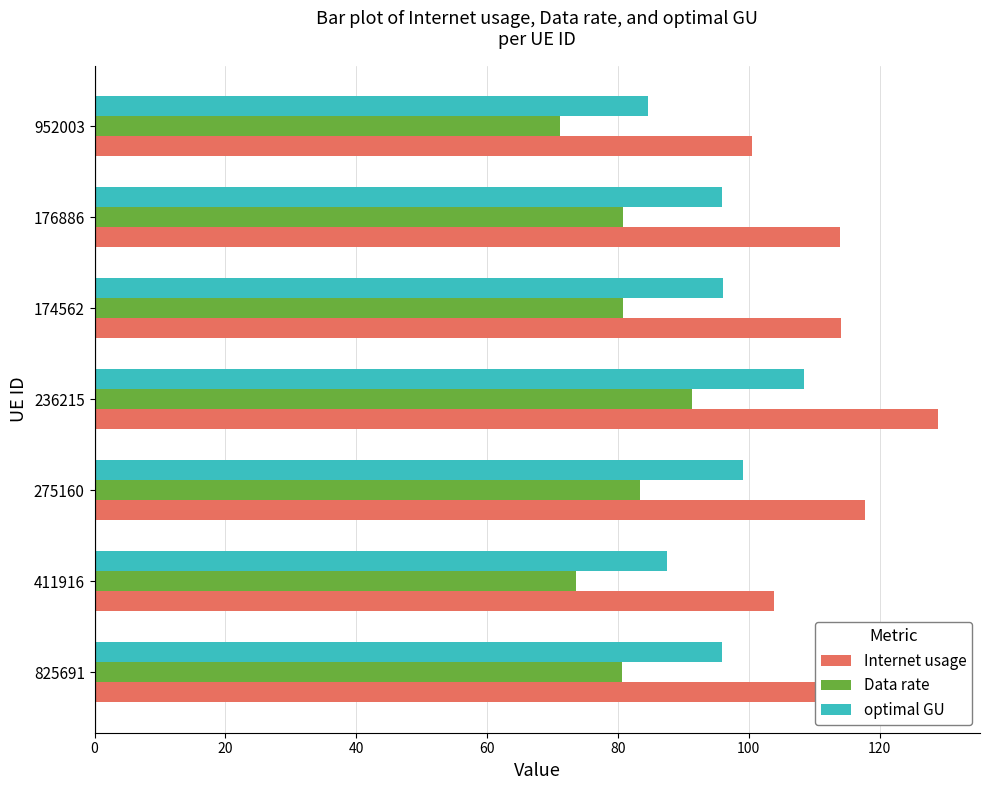

Rank the series by their maximum value, from highest to lowest.

Internet usage, optimal GU, Data rate